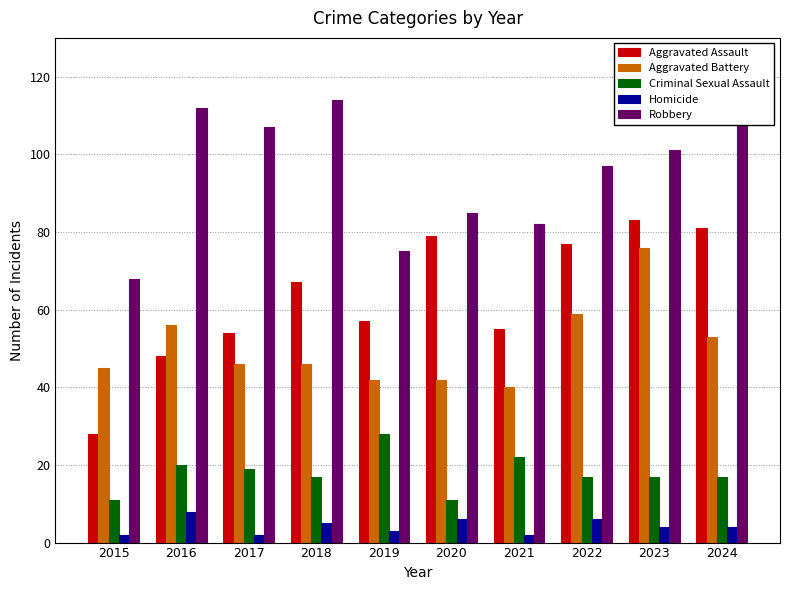

What is the average value of the Robbery series?

95